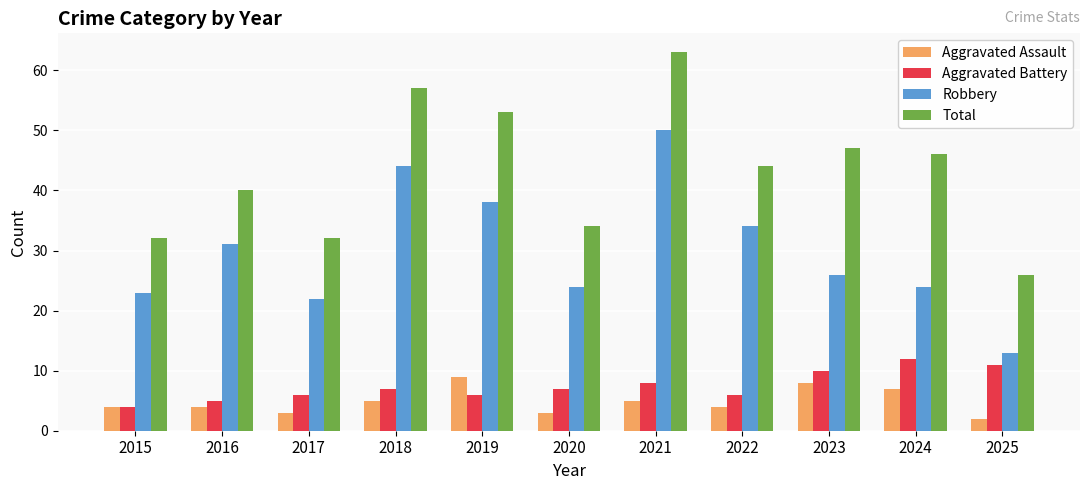

Which category has the highest value across all series?

2021